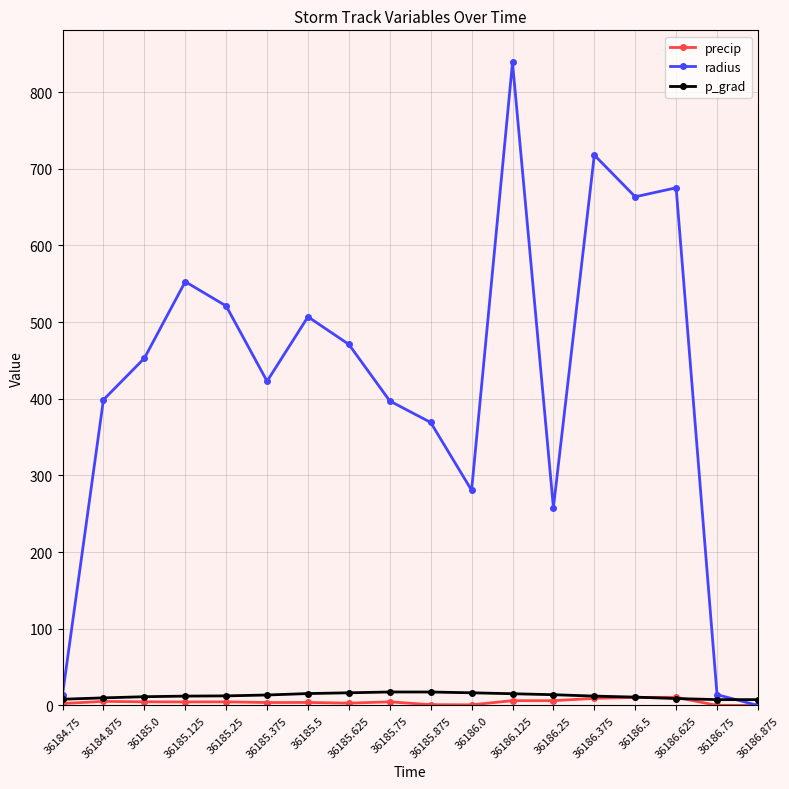

Is it true that precip equals 9.3 at 36186.375?

True